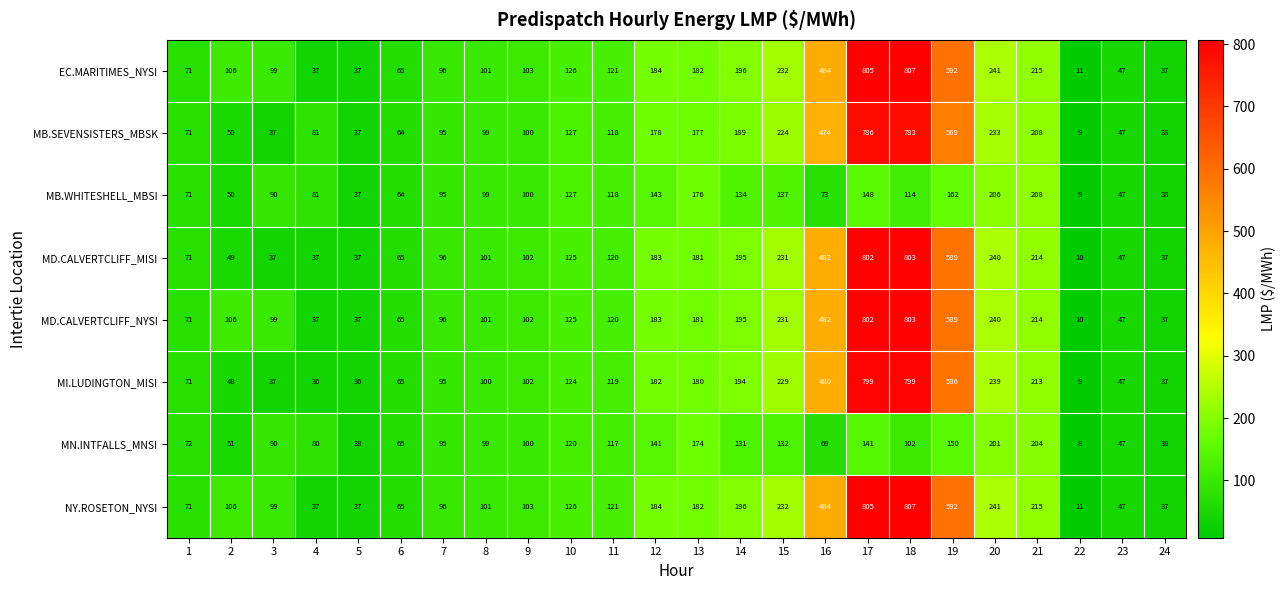

How many categories are shown in the chart?

24